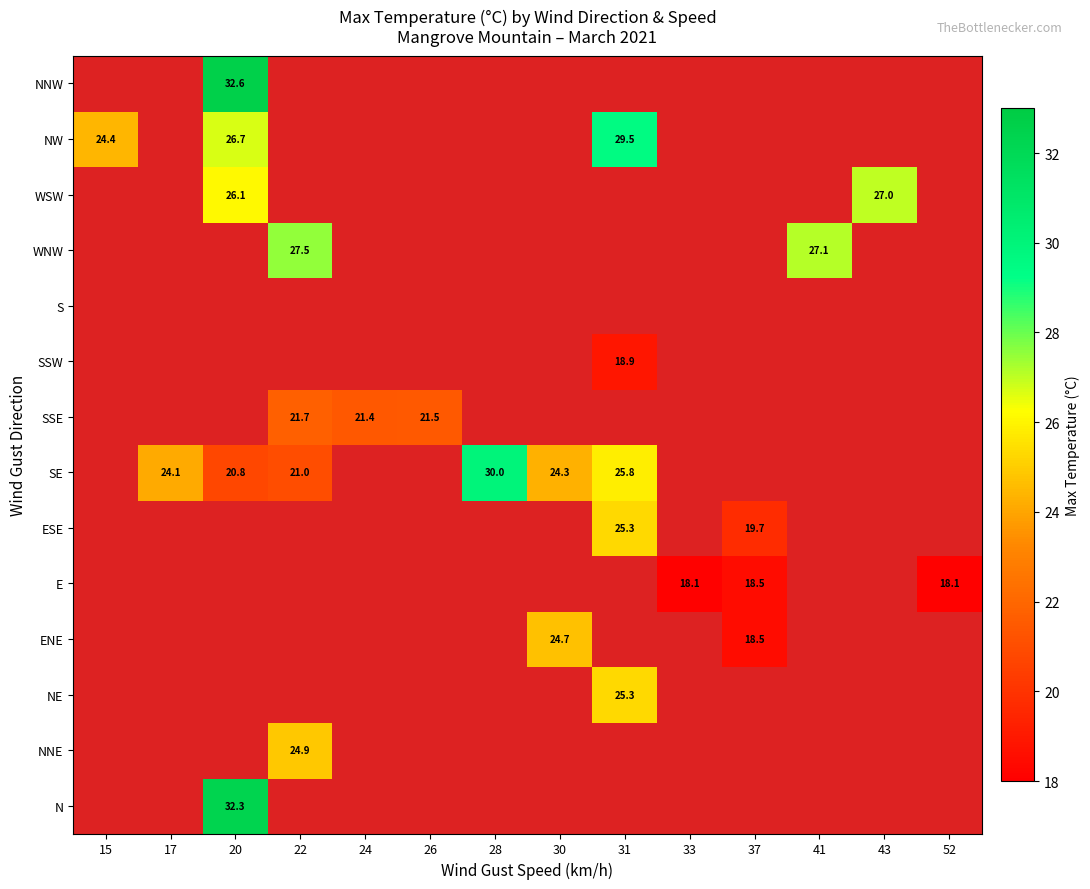

Is it true that SSE equals 38.8 at 22?

False